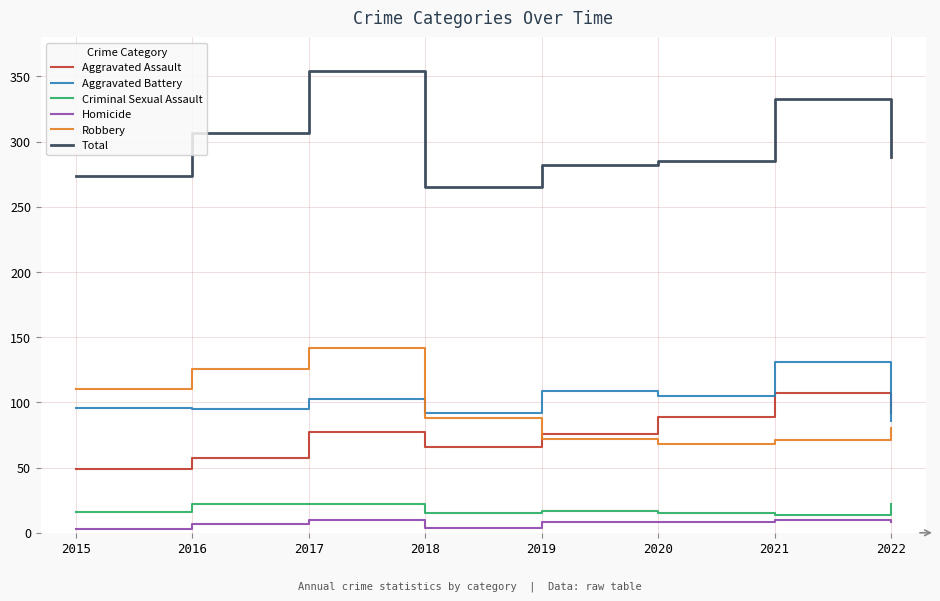

What is the difference between the maximum and minimum values in the Criminal Sexual Assault series?

8